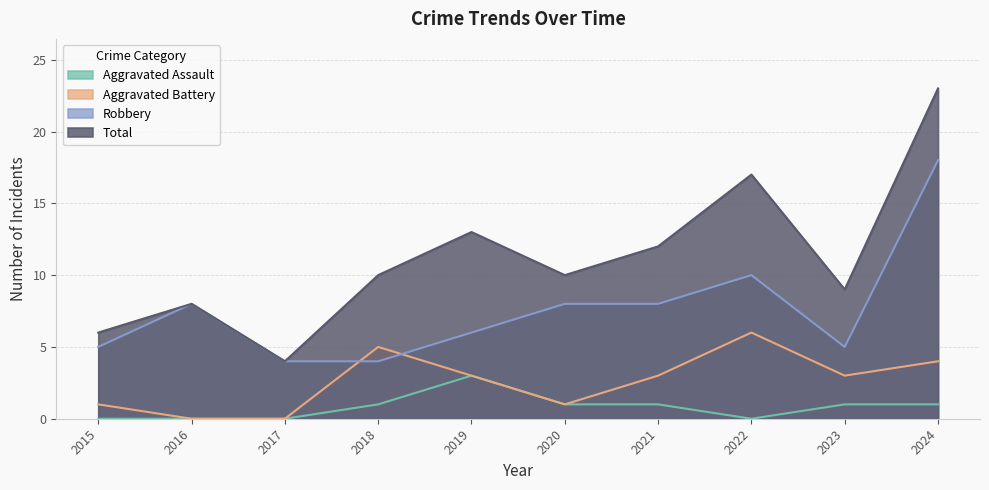

True or false: Total has more than 1 points higher than both neighbors.

True